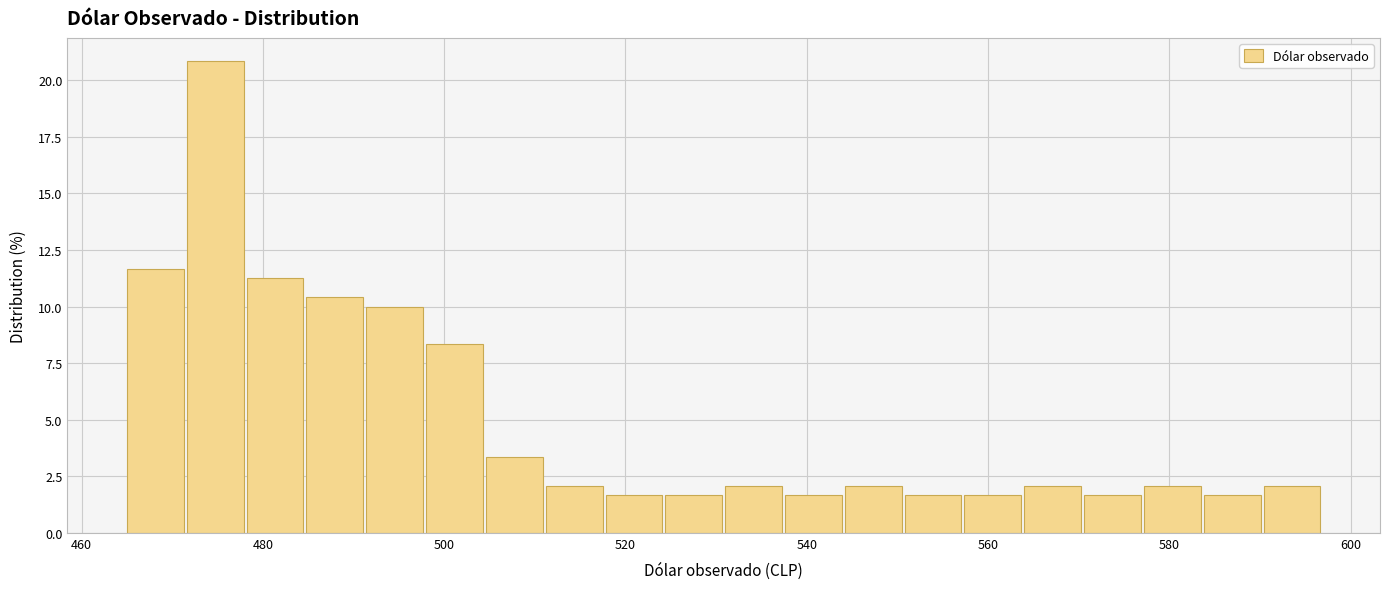

Around what value on the x-axis is the tallest bar? Give the approximate position of its centre, as read against the axis.

474